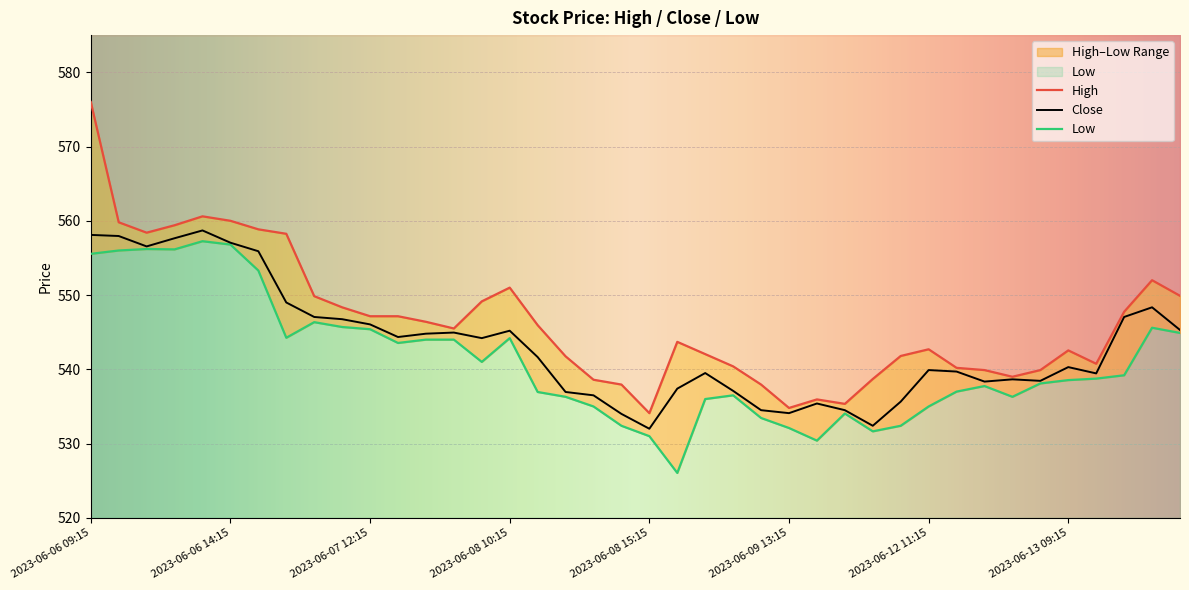

Is this an area chart (filled region under the line)?

No